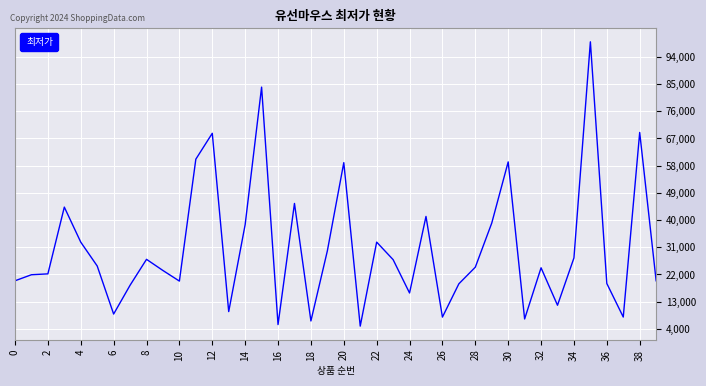

True or false: there are more than 0 points higher than both neighbors.

True